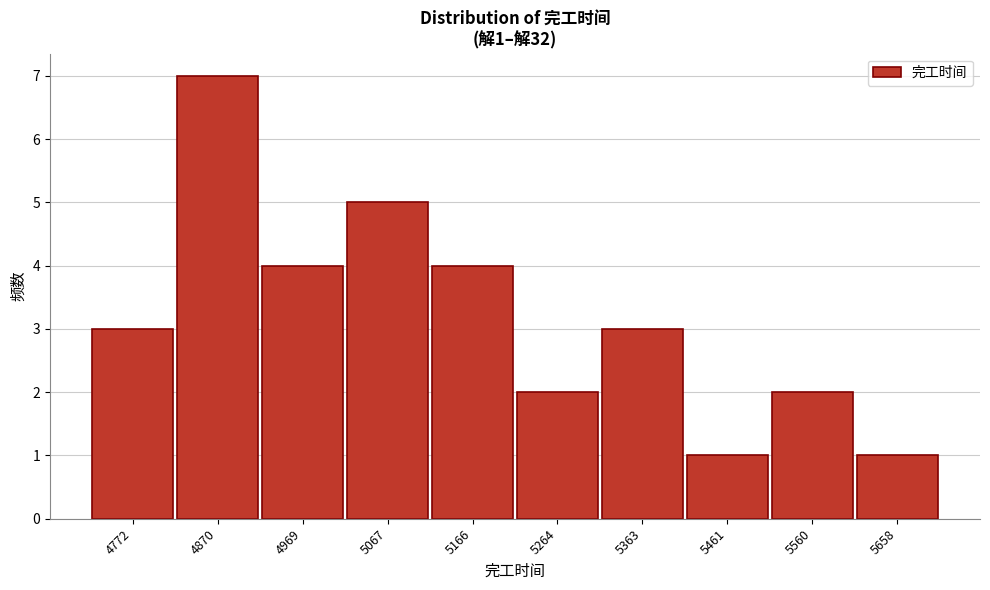

Reading left to right, transcribe all the data shown in this chart.

4772=3	4870=7	4969=4	5067=5	5166=4	5264=2	5363=3	5461=1	5560=2	5658=1